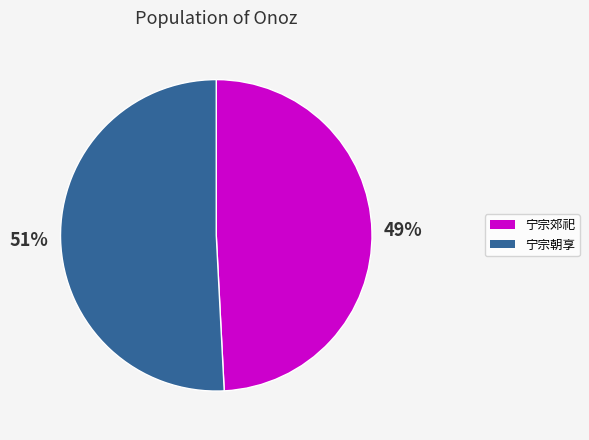

To the nearest percent, what is the difference between the largest and smallest slice percentages?

2%